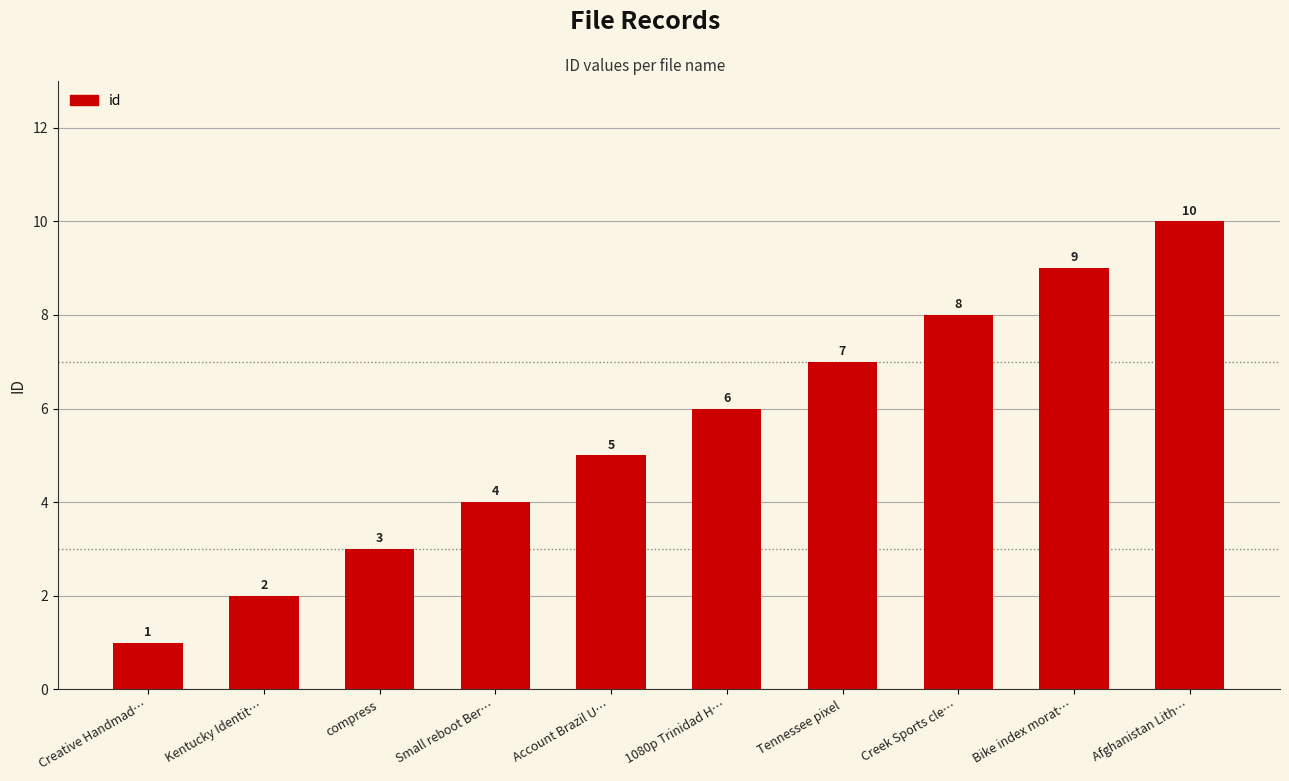

Reading left to right, extract all data points from this chart.

1	2	3	4	5	6	7	8	9	10